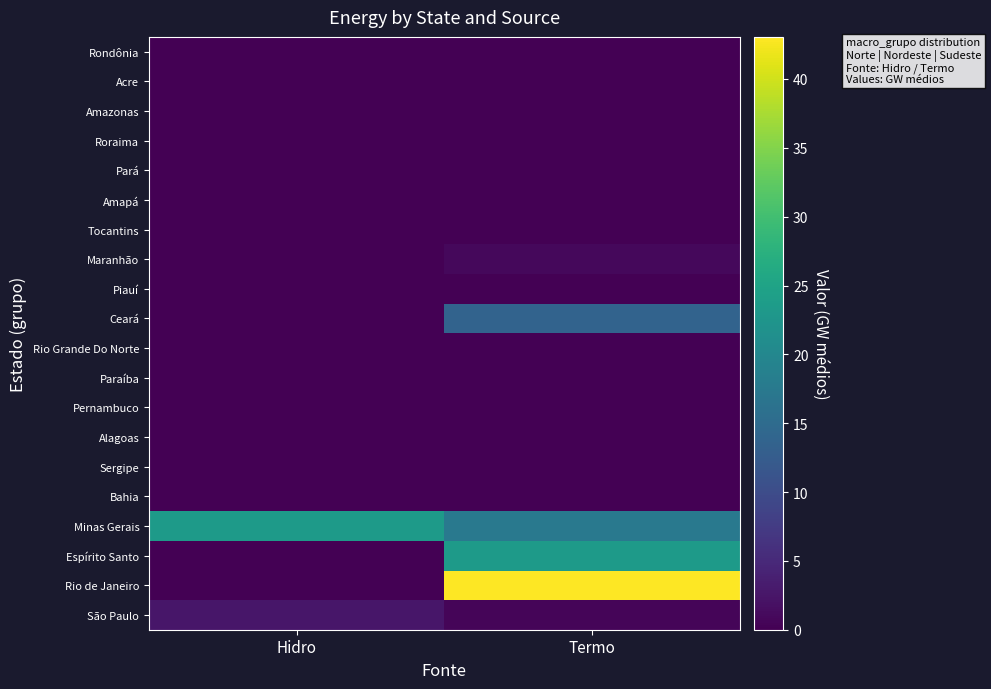

Reading left to right, what are all the values shown in this chart?

Rondônia: Hidro=0.0	Termo=0.0
Acre: Hidro=0.0	Termo=0.0
Amazonas: Hidro=0.0	Termo=0.0
Roraima: Hidro=0.0	Termo=0.0
Pará: Hidro=0.0	Termo=0.1
Amapá: Hidro=0.0	Termo=0.0
Tocantins: Hidro=0.0	Termo=0.0
Maranhão: Hidro=0.0	Termo=0.9
Piauí: Hidro=0.0	Termo=0.0
Ceará: Hidro=0.0	Termo=13.6
Rio Grande Do Norte: Hidro=0.0	Termo=0.0
Paraíba: Hidro=0.0	Termo=0.0
Pernambuco: Hidro=0.0	Termo=0.0
Alagoas: Hidro=0.0	Termo=0.0
Sergipe: Hidro=0.0	Termo=0.0
Bahia: Hidro=0.0	Termo=0.0
Minas Gerais: Hidro=23.5	Termo=17.4
Espírito Santo: Hidro=0.0	Termo=23.5
Rio de Janeiro: Hidro=0.0	Termo=43.1
São Paulo: Hidro=2.5	Termo=0.5